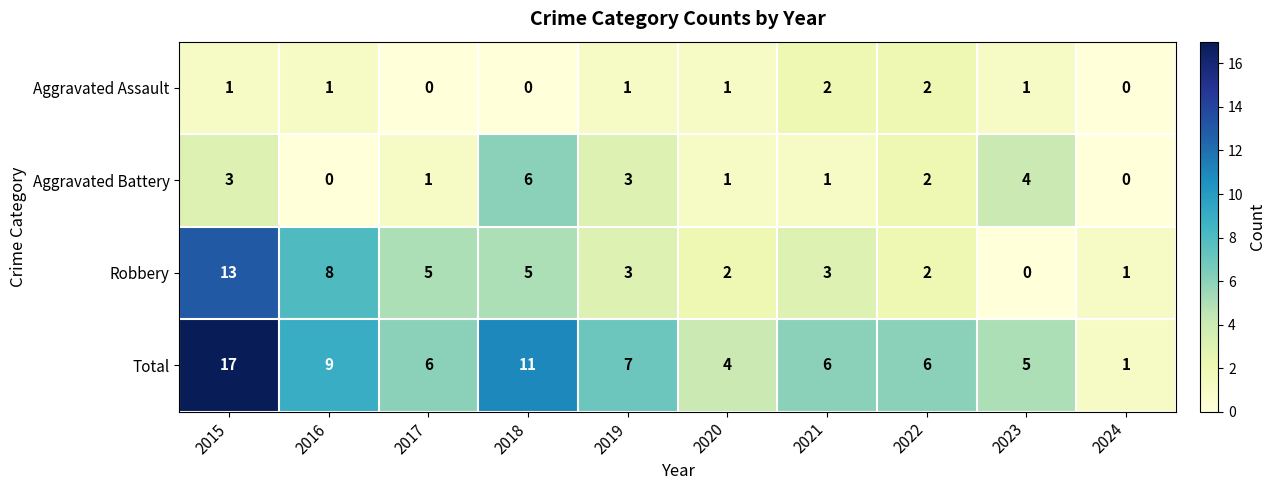

What is the maximum value for Total?

17